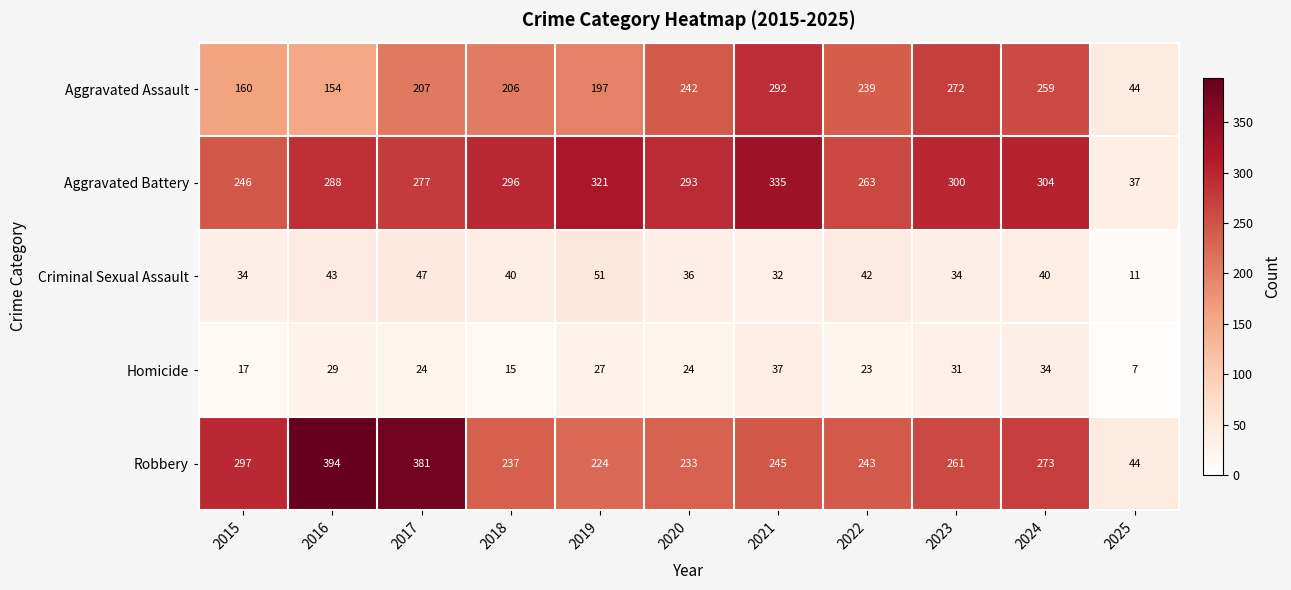

How many values in the Robbery series are below 245?

5